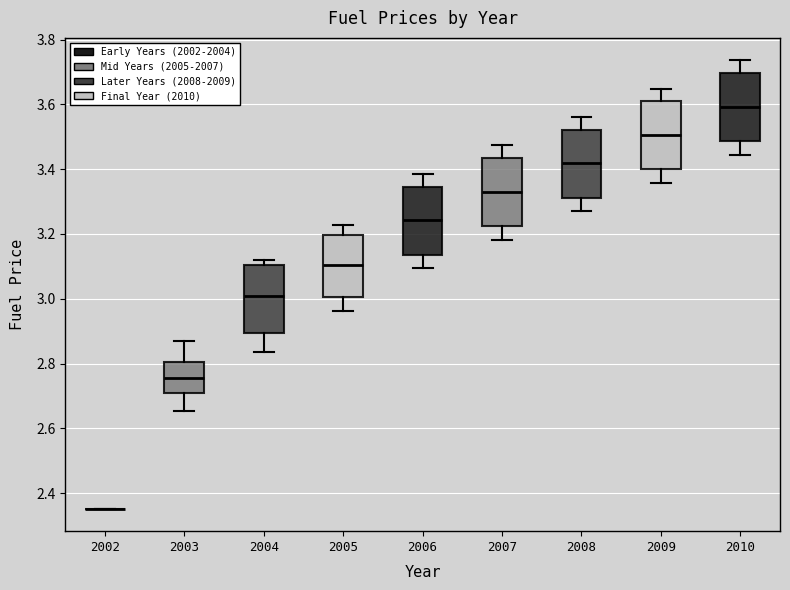

Reading left to right, read every box against the y-axis: the position of its median line, the range the box covers, and the ends of its whiskers. The values are not printed on the chart, so give them approximately, as read against the axis.

2002: box collapsed to a line at 2.36, whiskers 2.36 to 2.36
2003: median 2.76, box 2.70 to 2.80, whiskers 2.66 to 2.88
2004: median 3.00, box 2.90 to 3.10, whiskers 2.84 to 3.12
2005: median 3.10, box 3.00 to 3.20, whiskers 2.96 to 3.22
2006: median 3.24, box 3.14 to 3.34, whiskers 3.10 to 3.38
2007: median 3.34, box 3.22 to 3.44, whiskers 3.18 to 3.48
2008: median 3.42, box 3.32 to 3.52, whiskers 3.28 to 3.56
2009: median 3.50, box 3.40 to 3.60, whiskers 3.36 to 3.64
2010: median 3.60, box 3.48 to 3.70, whiskers 3.44 to 3.74